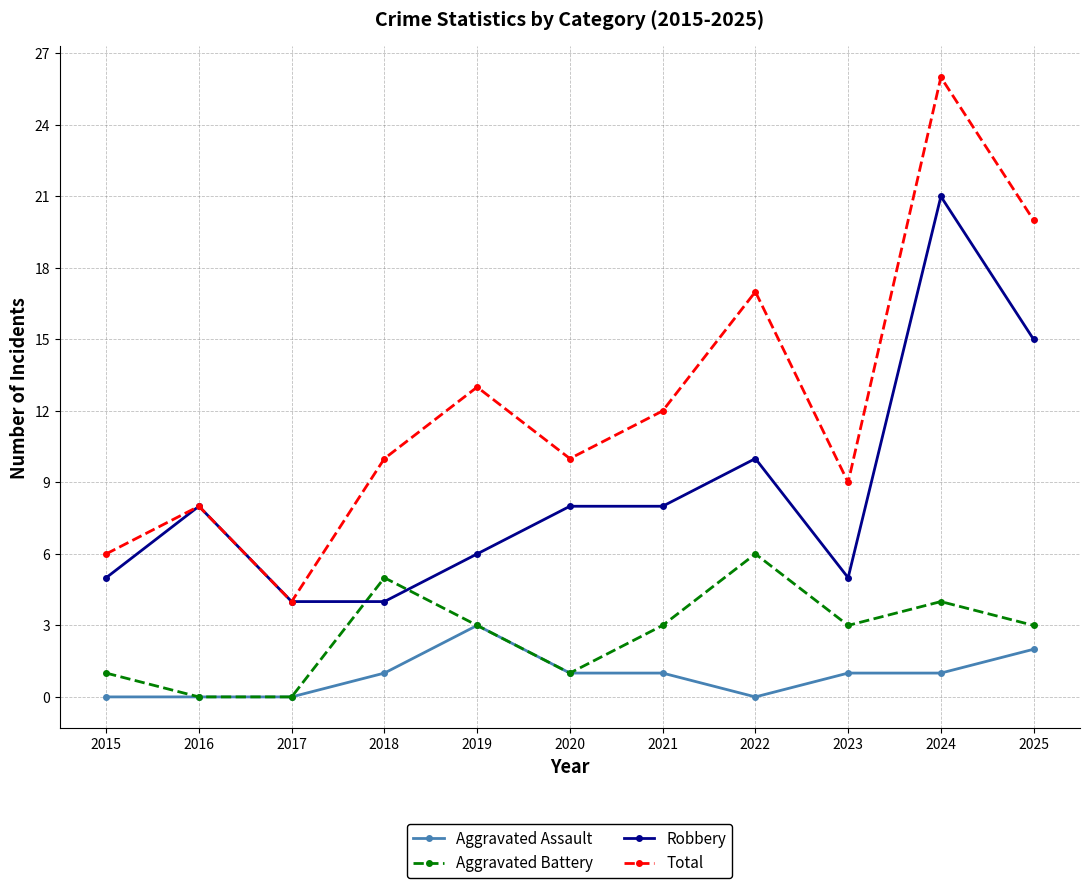

How many lines are shown in the chart?

4